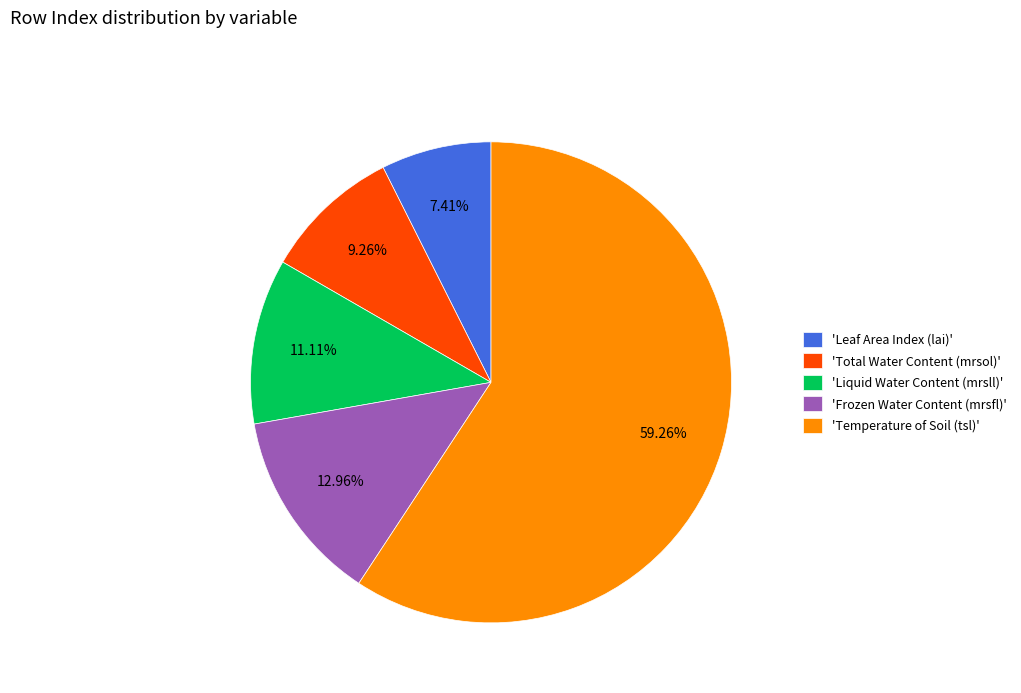

Which category accounts for the majority?

'Temperature of Soil (tsl)'